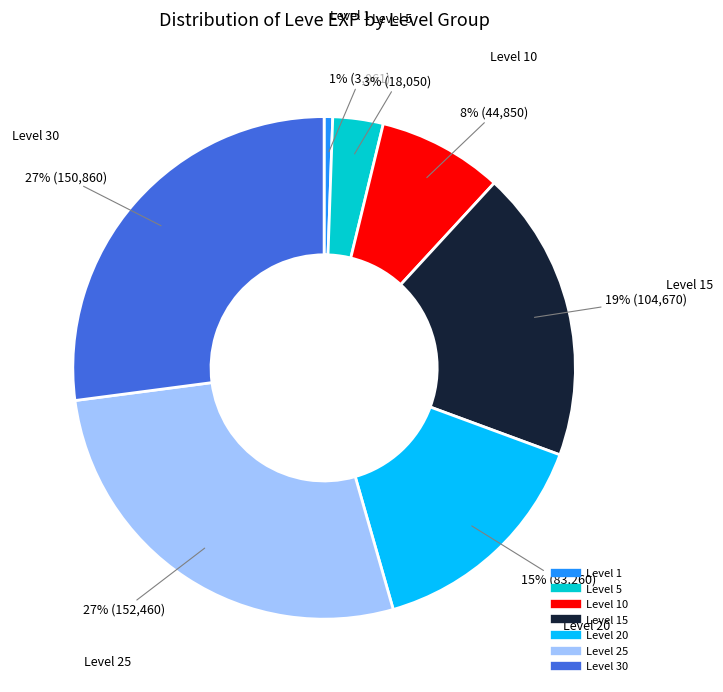

Is there a majority slice in this chart?

No